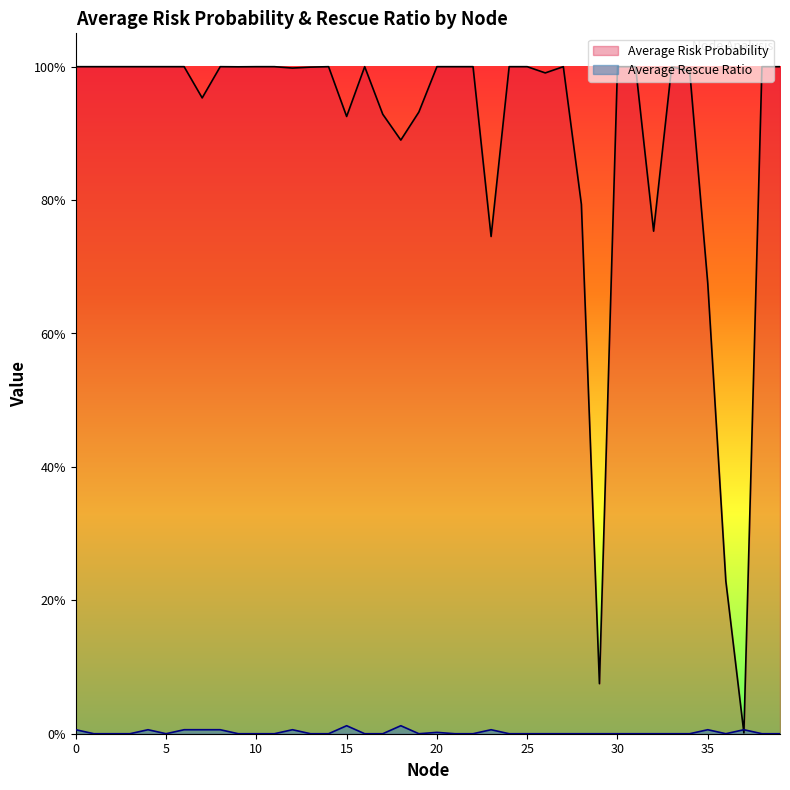

What is the maximum value shown in the chart?

1.0